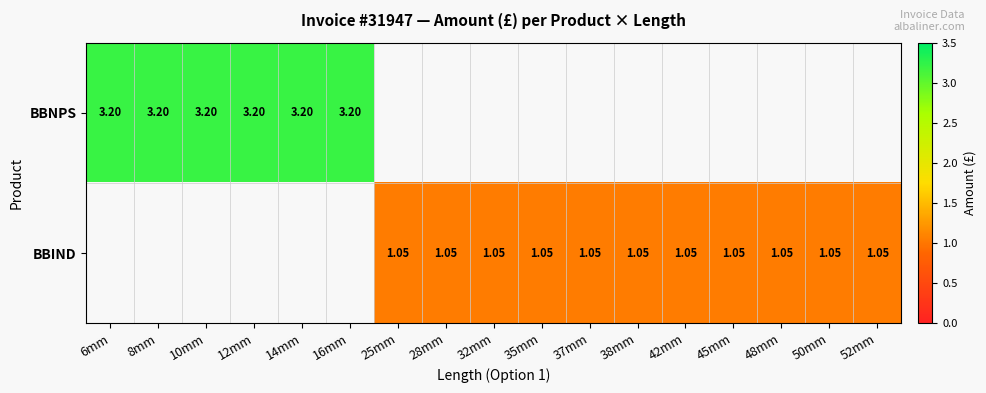

Is the value of BBNPS at 8mm greater than the value of BBIND at 50mm?

Yes